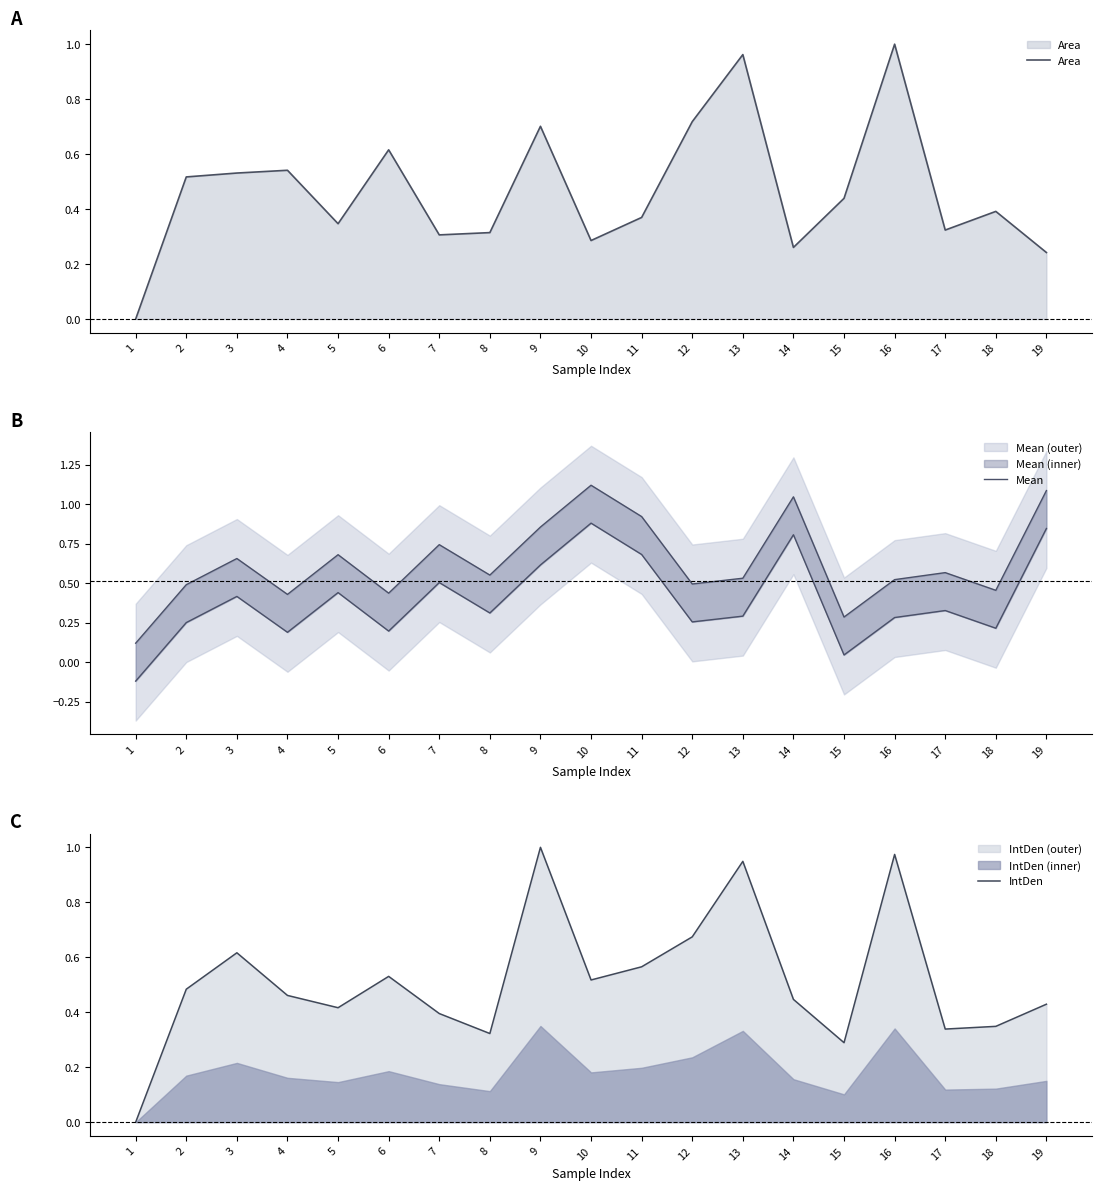

How many interior local peaks does the IntDen series have?

5